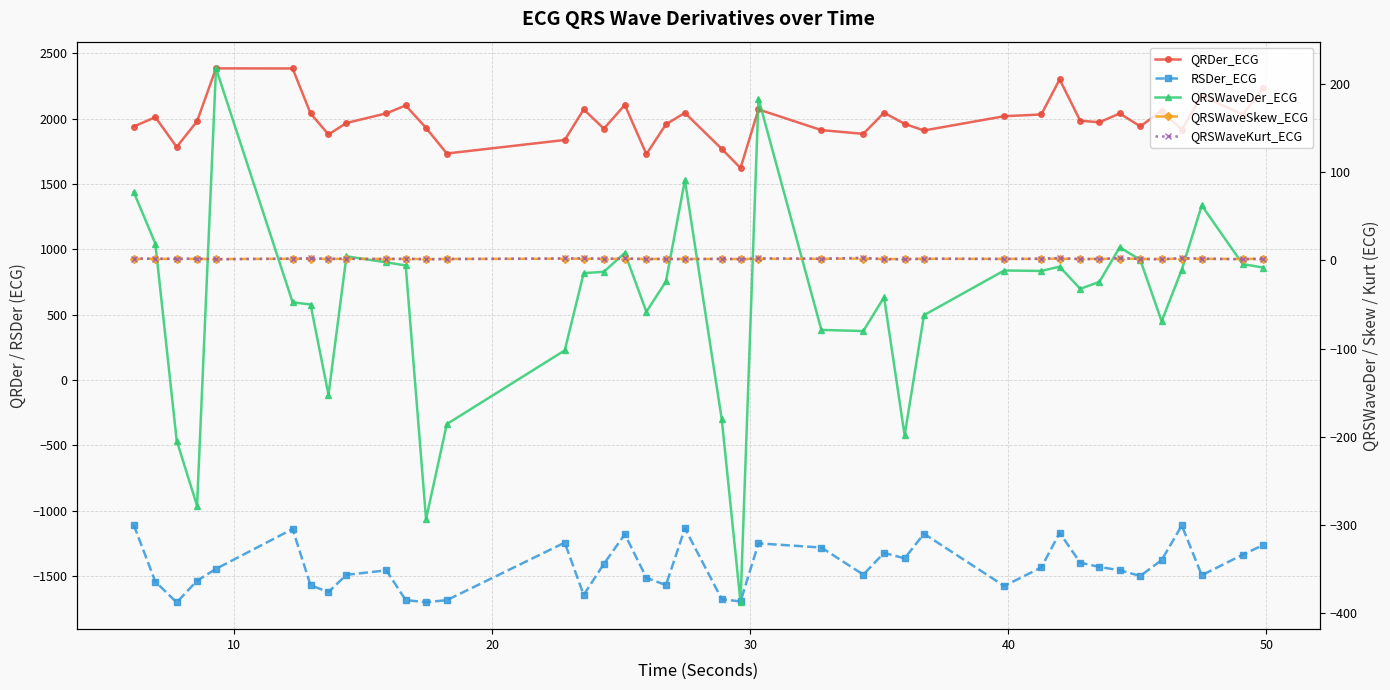

What are all the series names shown in the legend?

QRDer_ECG, RSDer_ECG, QRSWaveDer_ECG, QRSWaveSkew_ECG, QRSWaveKurt_ECG